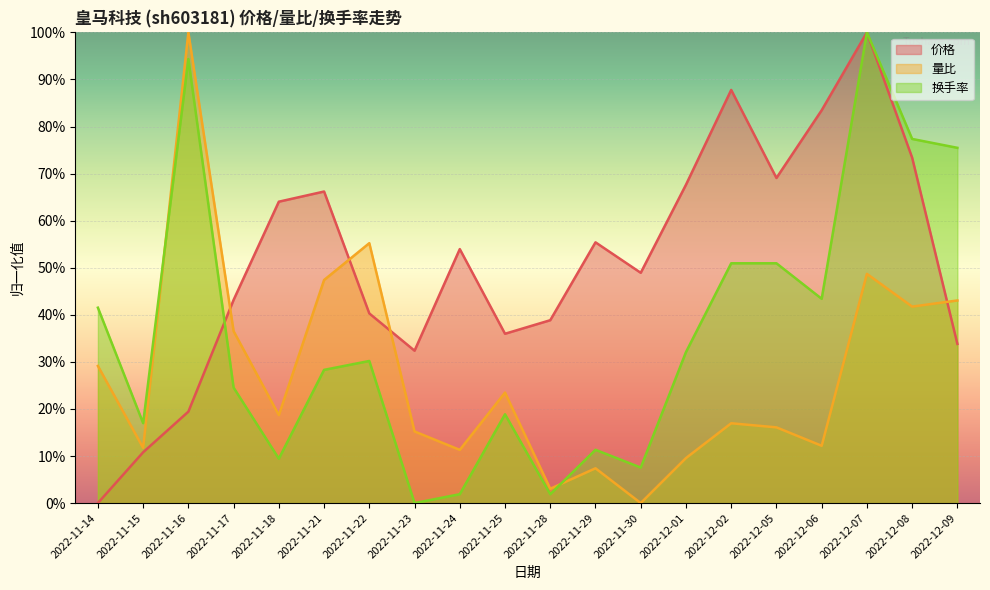

What is the sum of all 换手率 values?

7.2